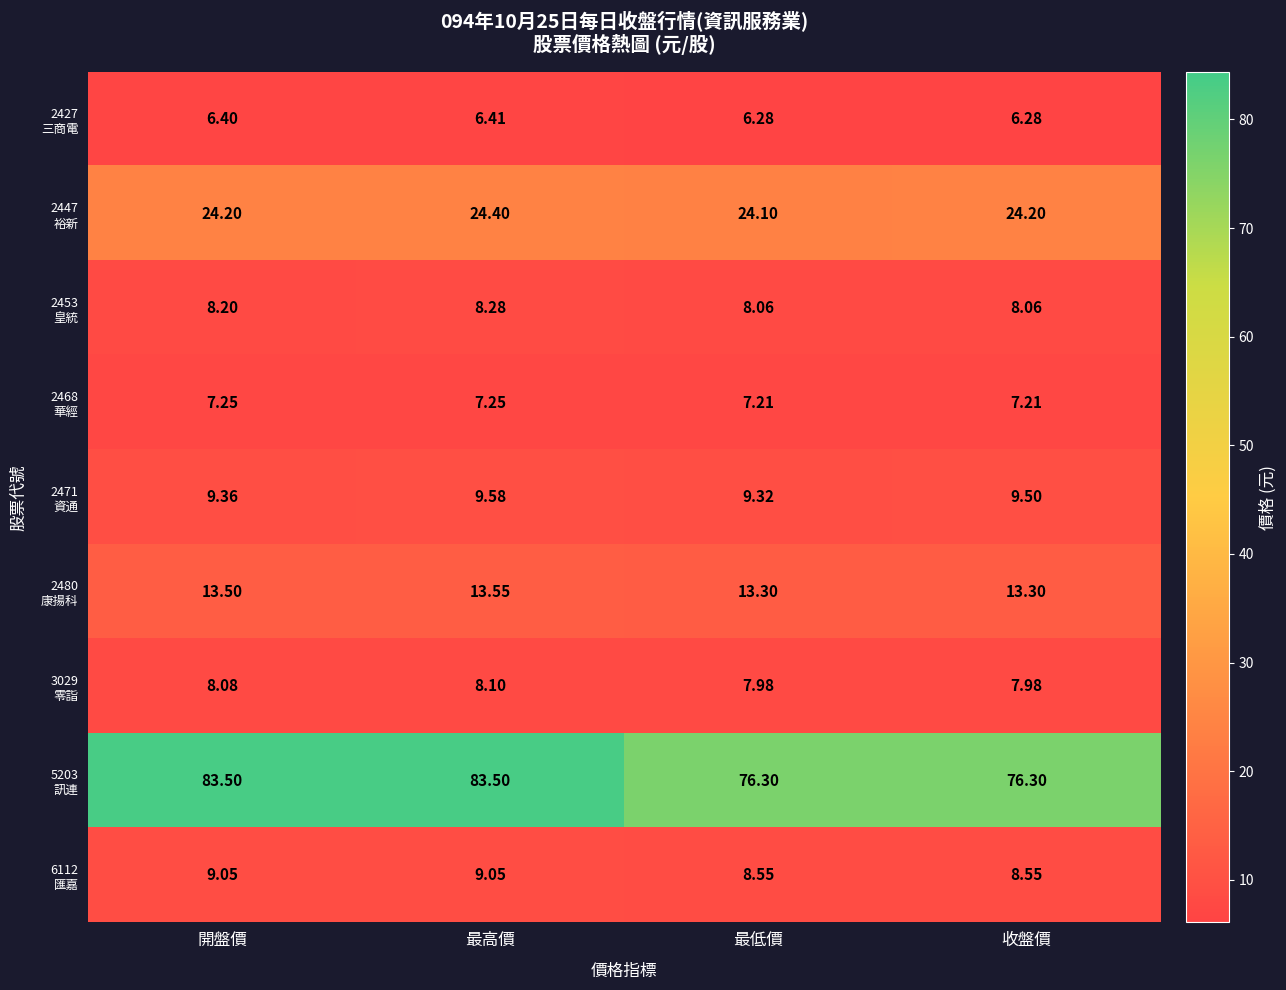

At which category is the sum across all series the highest?

最高價